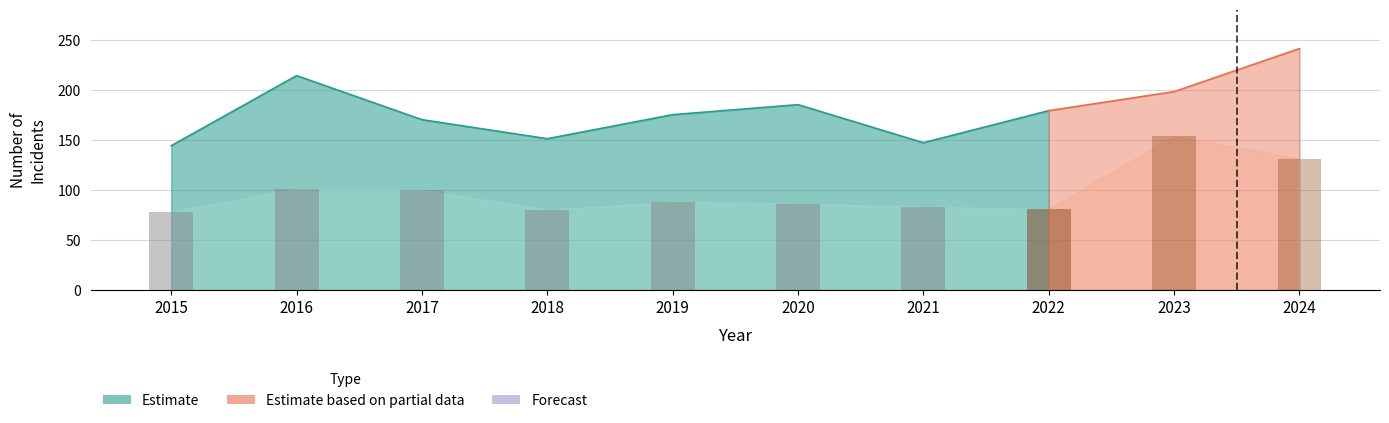

Approximately how many times larger is the value at 2016 compared to 2017?

1.0